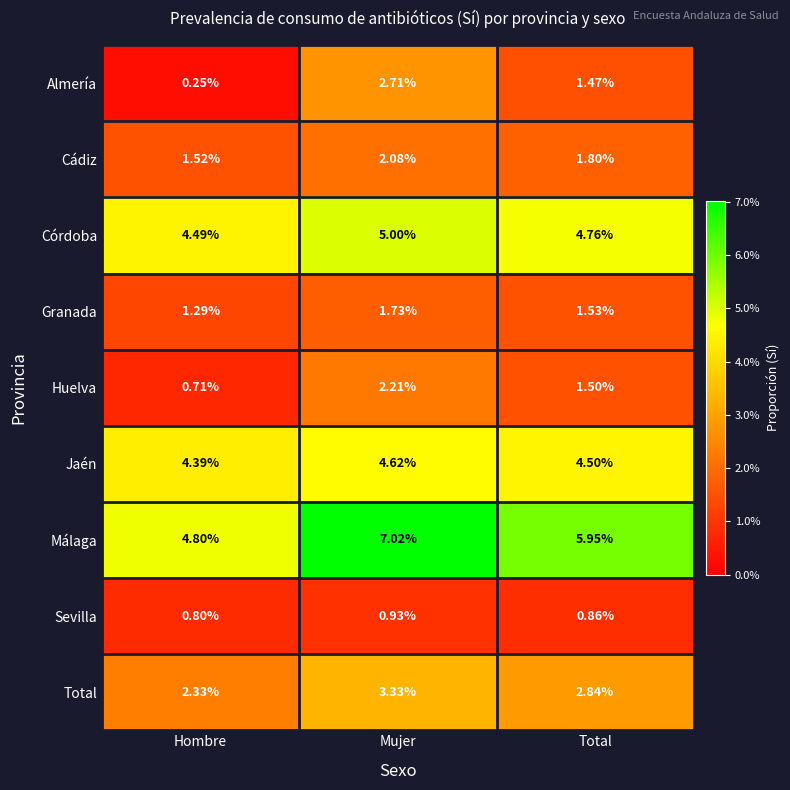

At how many categories does at least one series exceed 0?

3